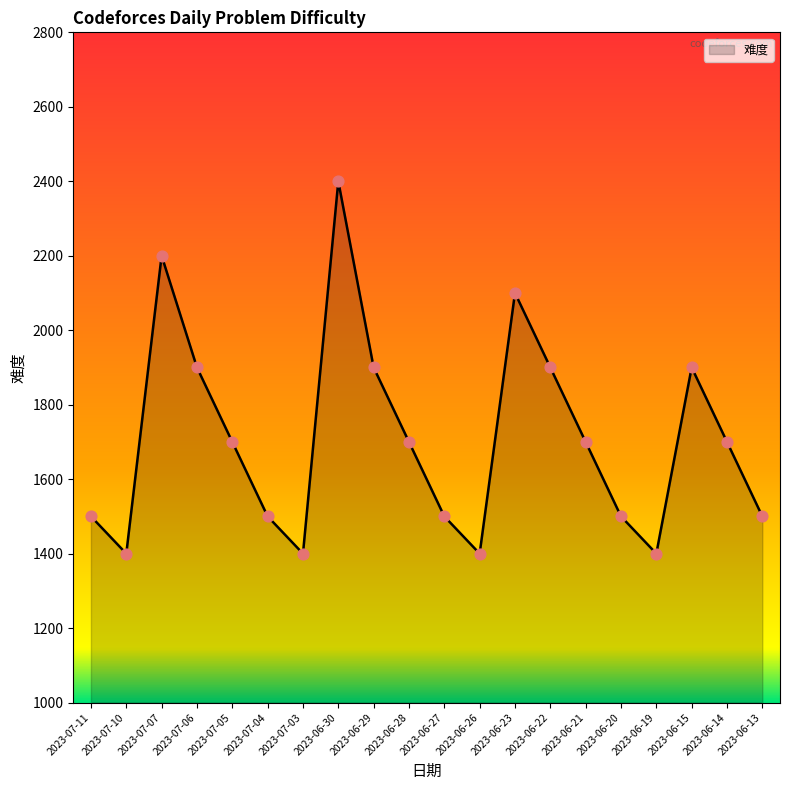

What is the change in value from 2023-07-11 to 2023-06-23?

+600